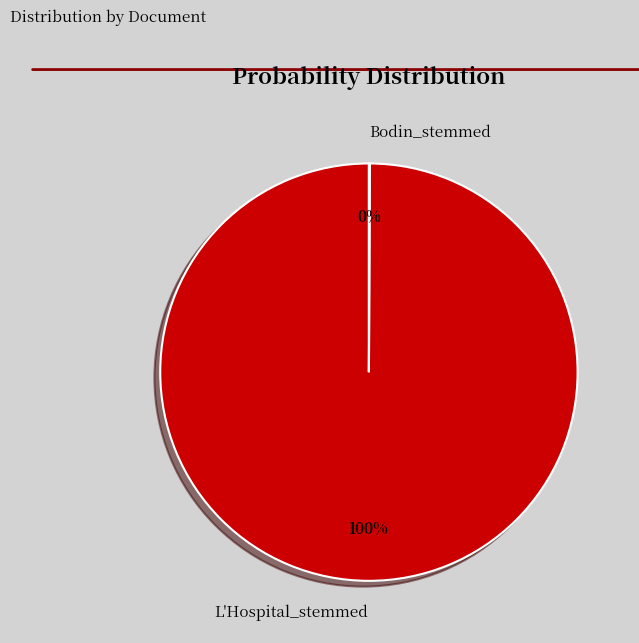

To the nearest percent, what is the difference between the largest and smallest slice percentages?

100%